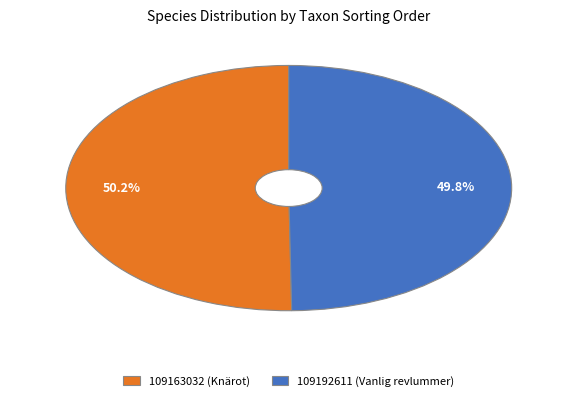

To the nearest percent, what percentage of the pie is 109163032 (Knärot)?

50%